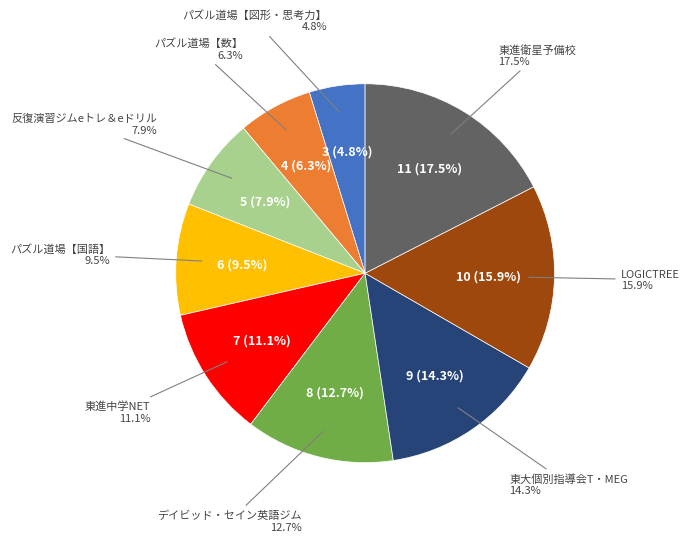

Which category has the smallest portion of the pie?

パズル道場【図形・思考力】